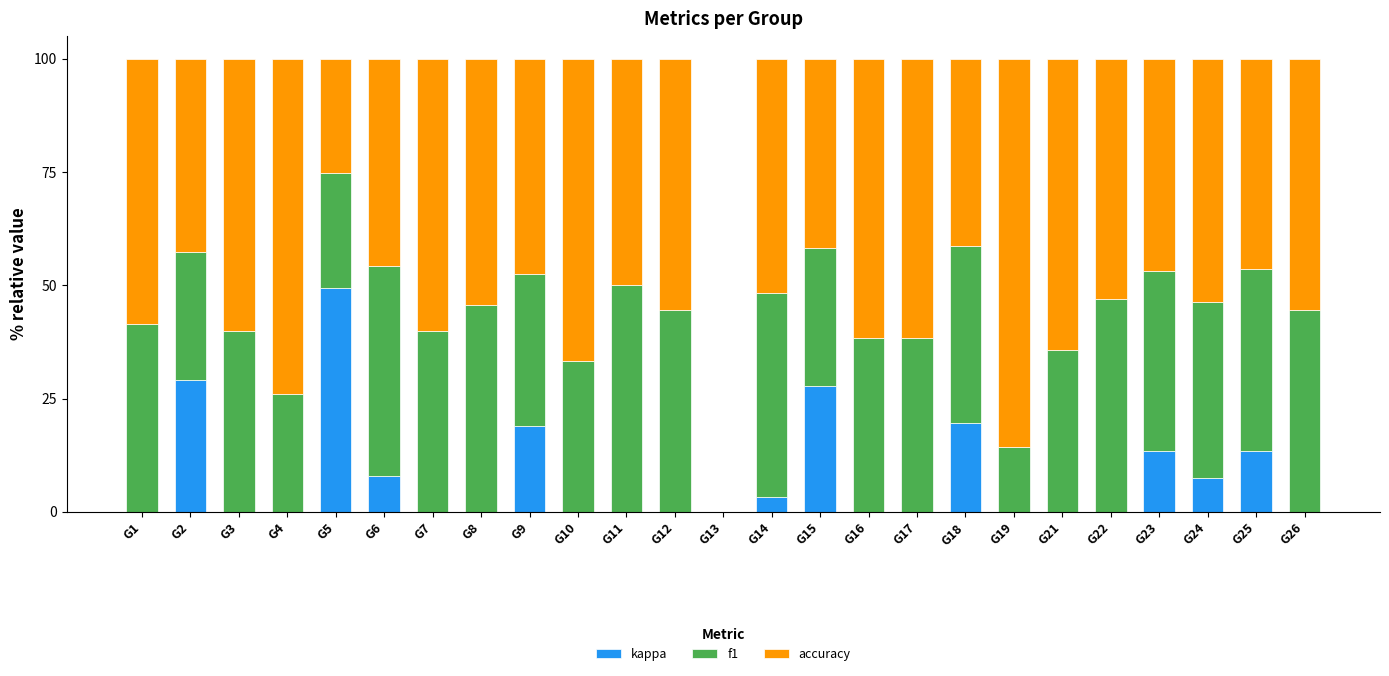

True or false: kappa has a value of 0.0 at G11.

True